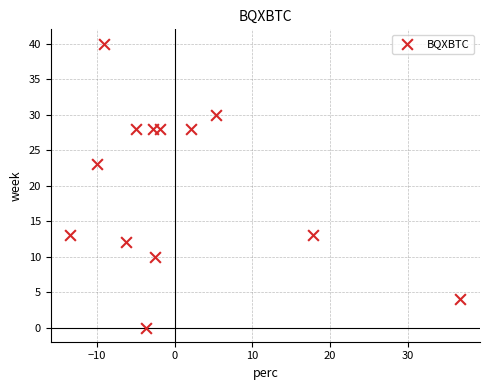

What Y value in the scatter plot is closest to 20?

23